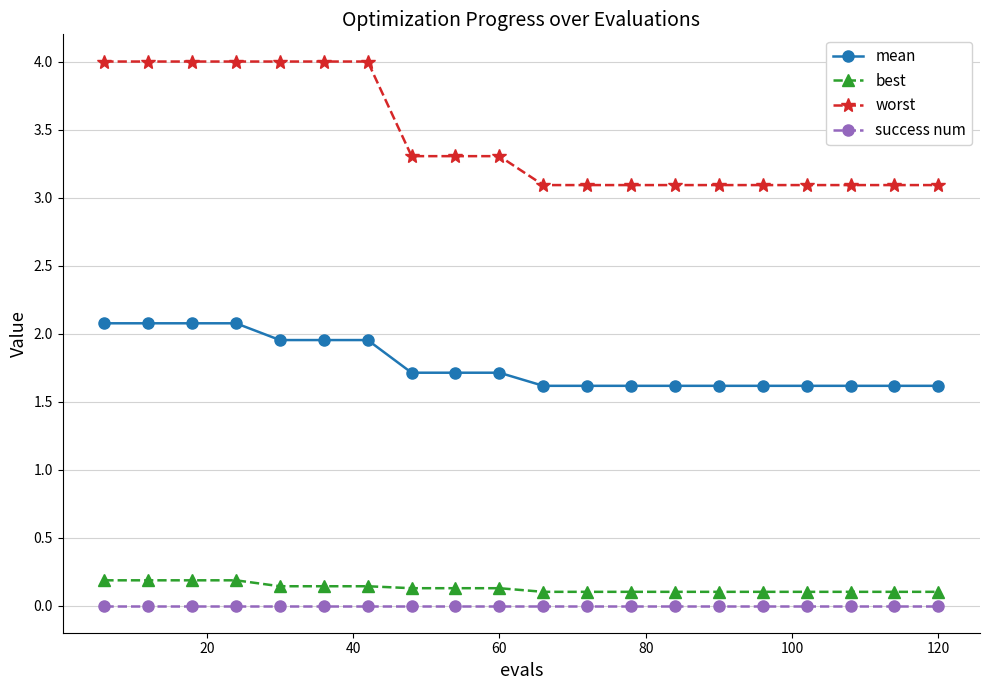

At how many categories does at least one series exceed 2?

20